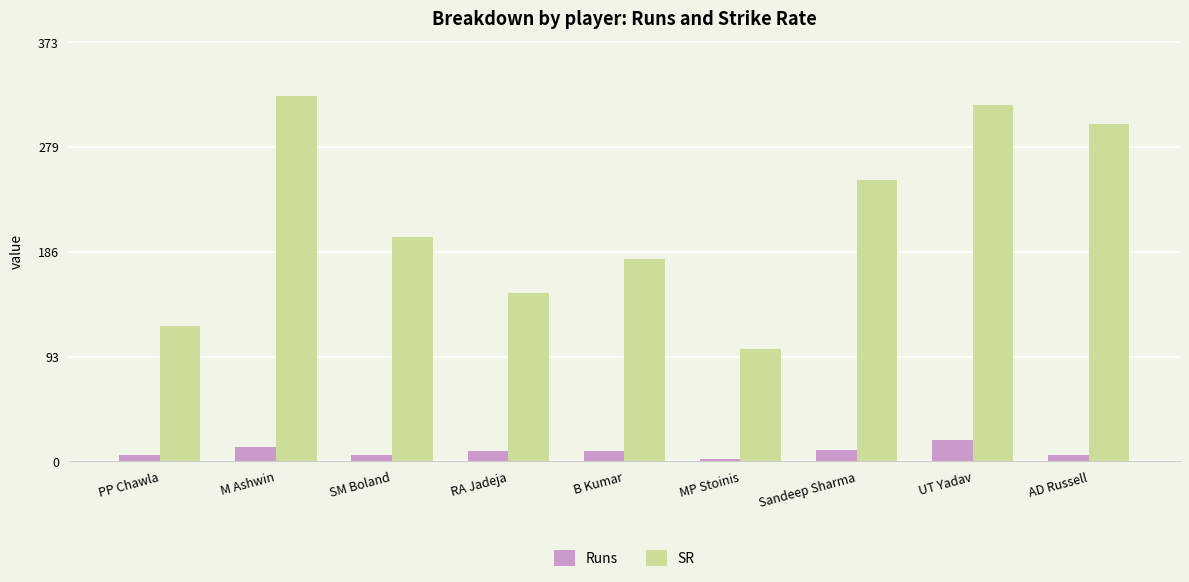

What is the spread (max minus min) of values at SM Boland?

194.0